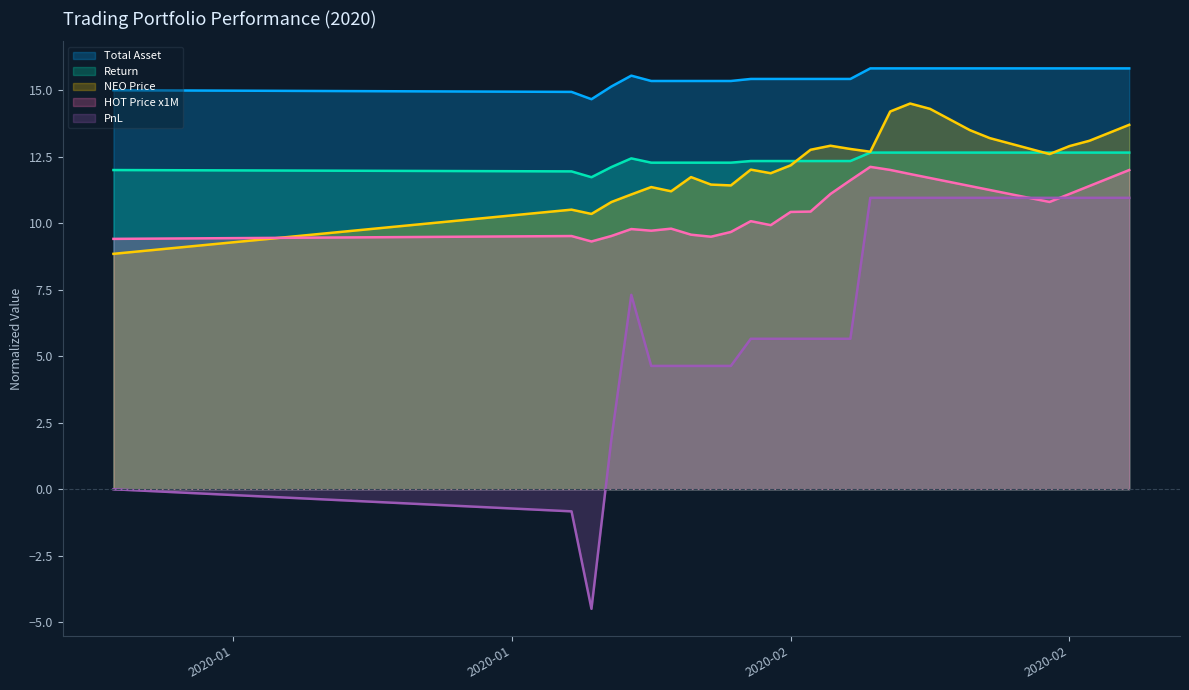

In Total Asset, how many points are higher than both neighbors (excluding endpoints)?

1